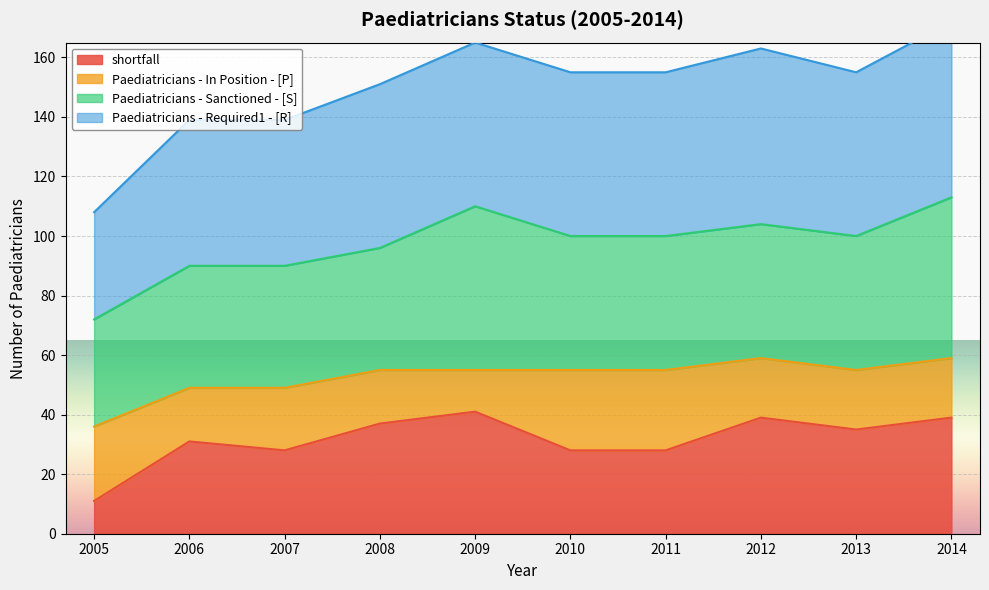

True or false: Paediatricians - Required1 - [R] has a value of 90 at 2008.

False